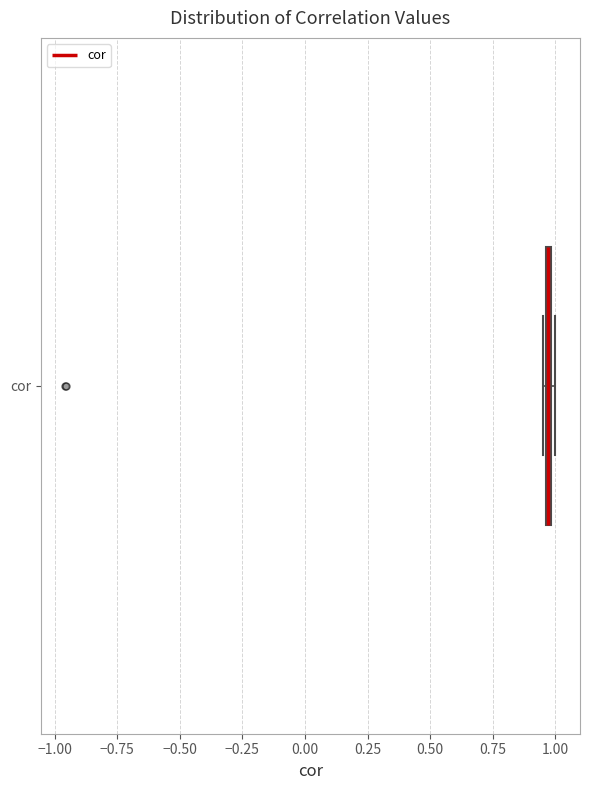

Where is the right edge of the box for cor on the x-axis? The values are not printed on the chart, so give them approximately, as read against the axis.

1.00